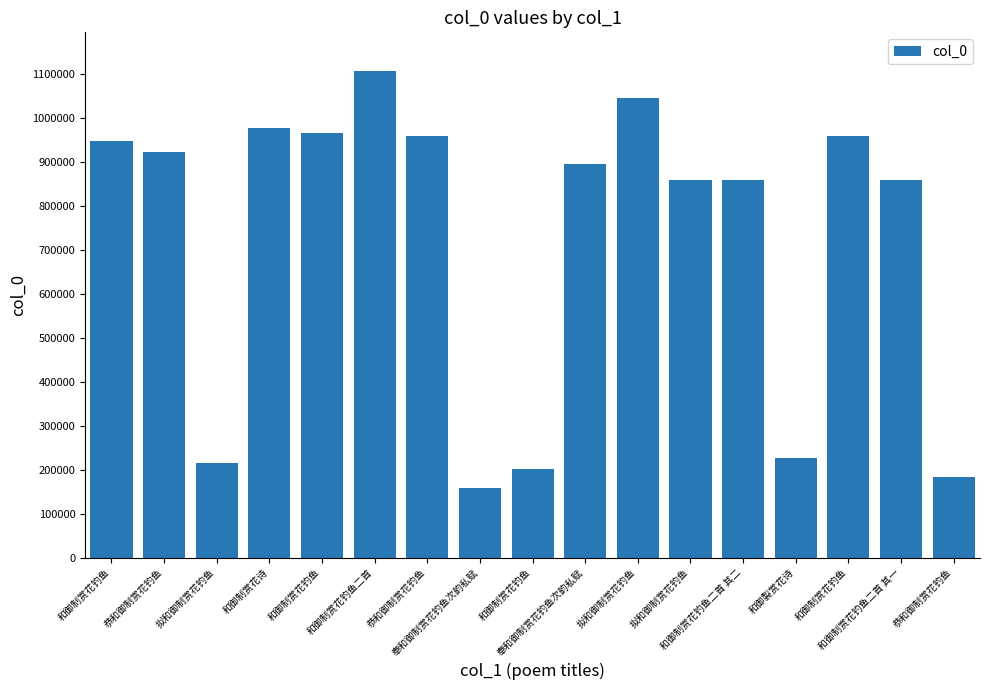

How many bars are there in total?

17